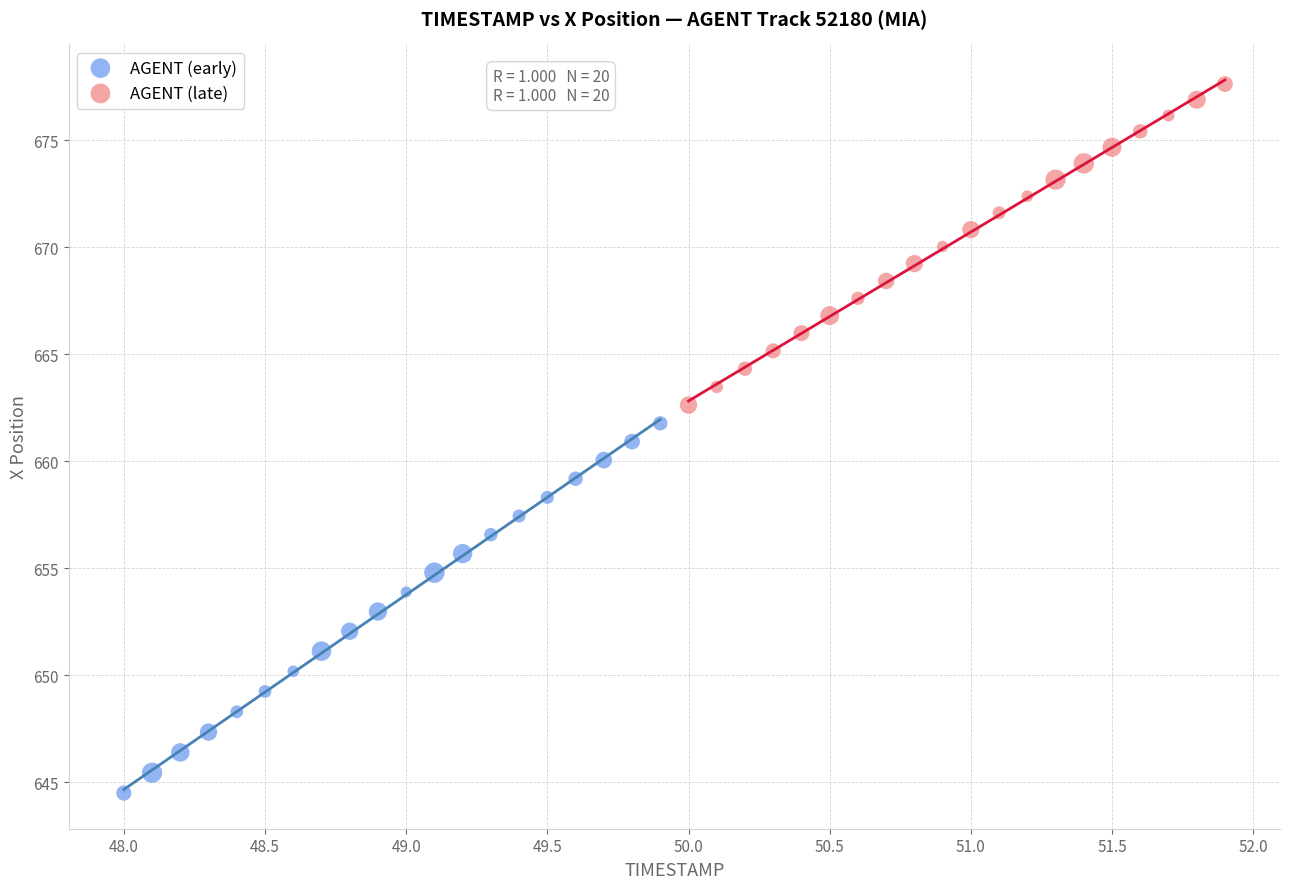

What are all the series names shown in the legend?

AGENT (early), AGENT (late)